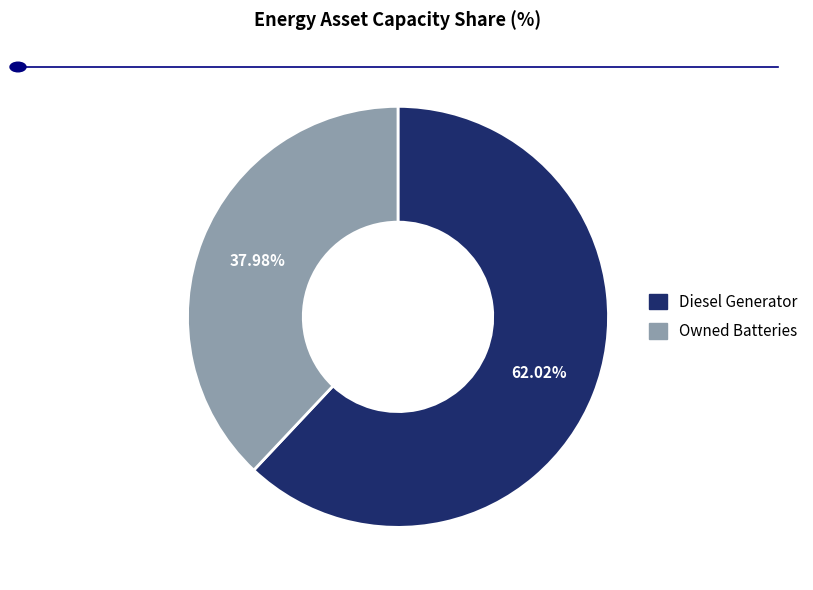

Is there any slice that represents more than half of the pie?

Yes